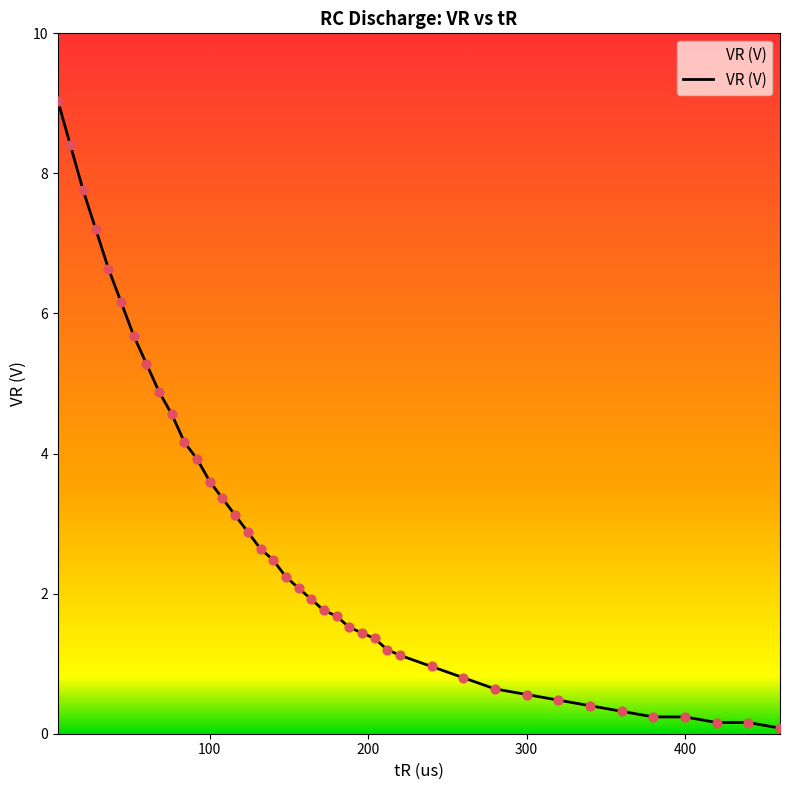

What is the maximum value shown in the chart?

9.0